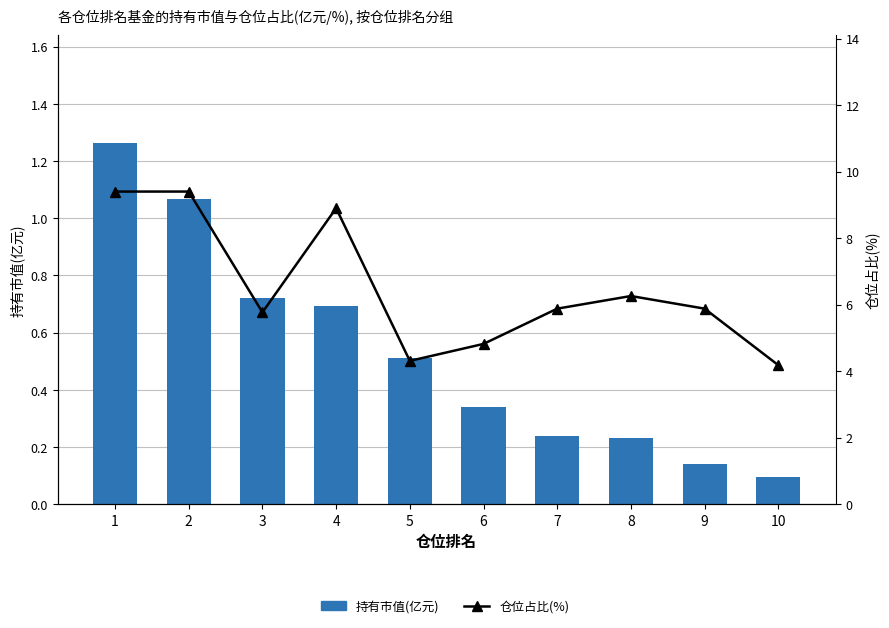

What are all the series names shown in the legend?

持有市值(亿元), 仓位占比(%)